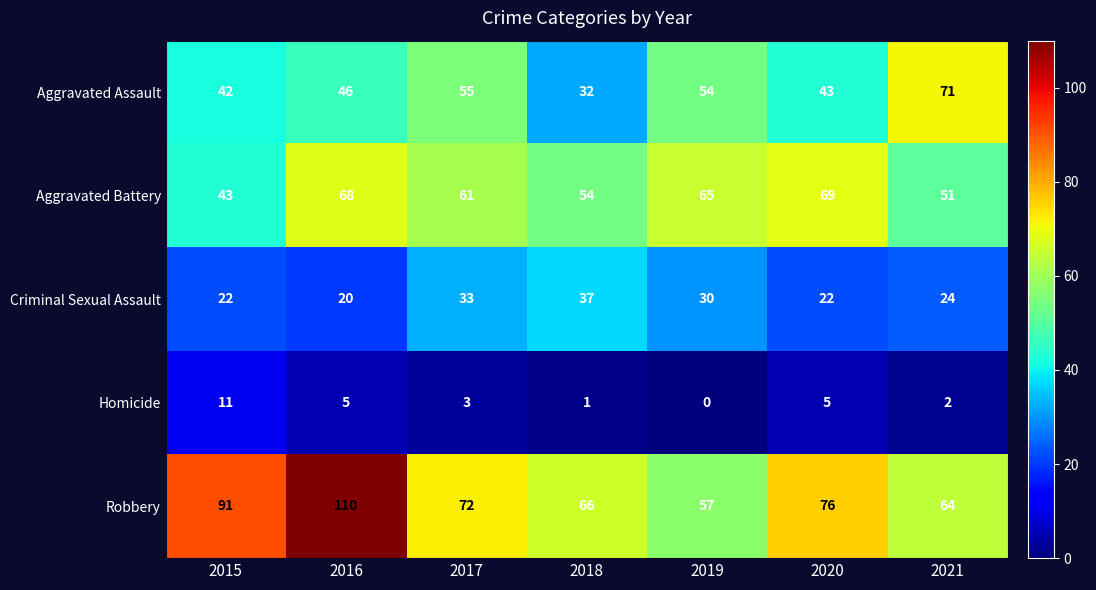

Between 2015 and 2016, which series saw the biggest shift?

Aggravated Battery